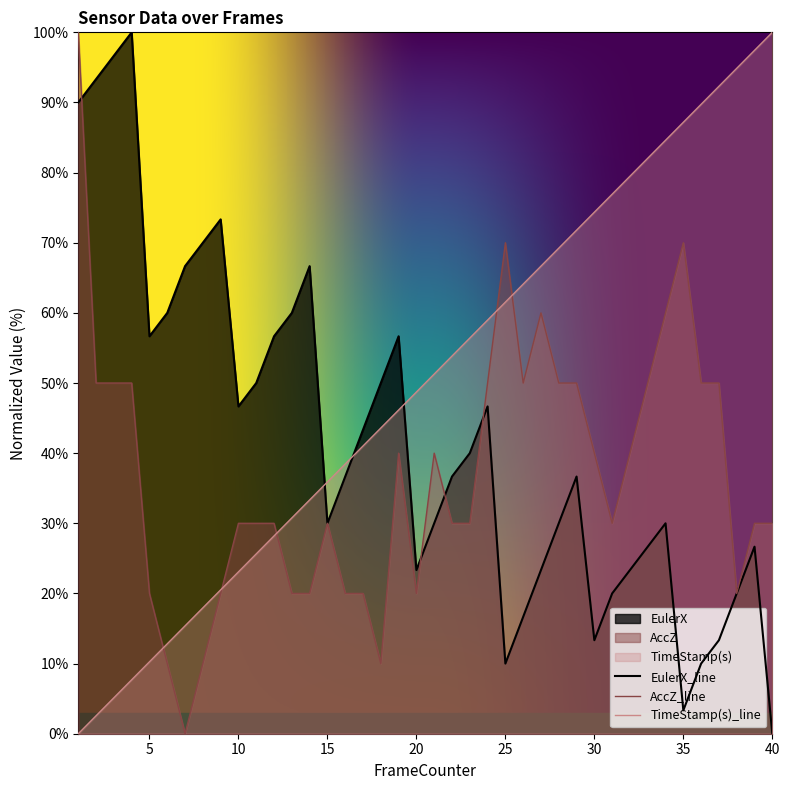

Reading right to left, extract all data points from this chart.

EulerX: 40=0.0	39=26.7	38=20.0	37=13.3	36=10.0	35=3.3	34=30.0	33=26.7	32=23.3	31=20.0	30=13.3	29=36.7	28=30.0	27=23.3	26=16.7	25=10.0	24=46.7	23=40.0	22=36.7	21=30.0	20=23.3	19=56.7	18=50.0	17=43.3	16=36.7	15=30.0	14=66.7	13=60.0	12=56.7	11=50.0	10=46.7	9=73.3	8=70.0	7=66.7	6=60.0	5=56.7	4=100.0	3=96.7	2=93.3	1=90.0
AccZ: 40=30.0	39=30.0	38=20.0	37=50.0	36=50.0	35=70.0	34=60.0	33=50.0	32=40.0	31=30.0	30=40.0	29=50.0	28=50.0	27=60.0	26=50.0	25=70.0	24=50.0	23=30.0	22=30.0	21=40.0	20=20.0	19=40.0	18=10.0	17=20.0	16=20.0	15=30.0	14=20.0	13=20.0	12=30.0	11=30.0	10=30.0	9=20.0	8=10.0	7=0.0	6=10.0	5=20.0	4=50.0	3=50.0	2=50.0	1=100.0
TimeStamp(s): 40=100.0	39=97.4	38=94.9	37=92.3	36=89.7	35=87.2	34=84.6	33=82.1	32=79.5	31=76.9	30=74.4	29=71.8	28=69.2	27=66.7	26=64.1	25=61.5	24=59.0	23=56.4	22=53.8	21=51.3	20=48.7	19=46.2	18=43.6	17=41.0	16=38.5	15=35.9	14=33.3	13=30.8	12=28.2	11=25.6	10=23.1	9=20.5	8=17.9	7=15.4	6=12.8	5=10.3	4=7.7	3=5.1	2=2.6	1=0.0